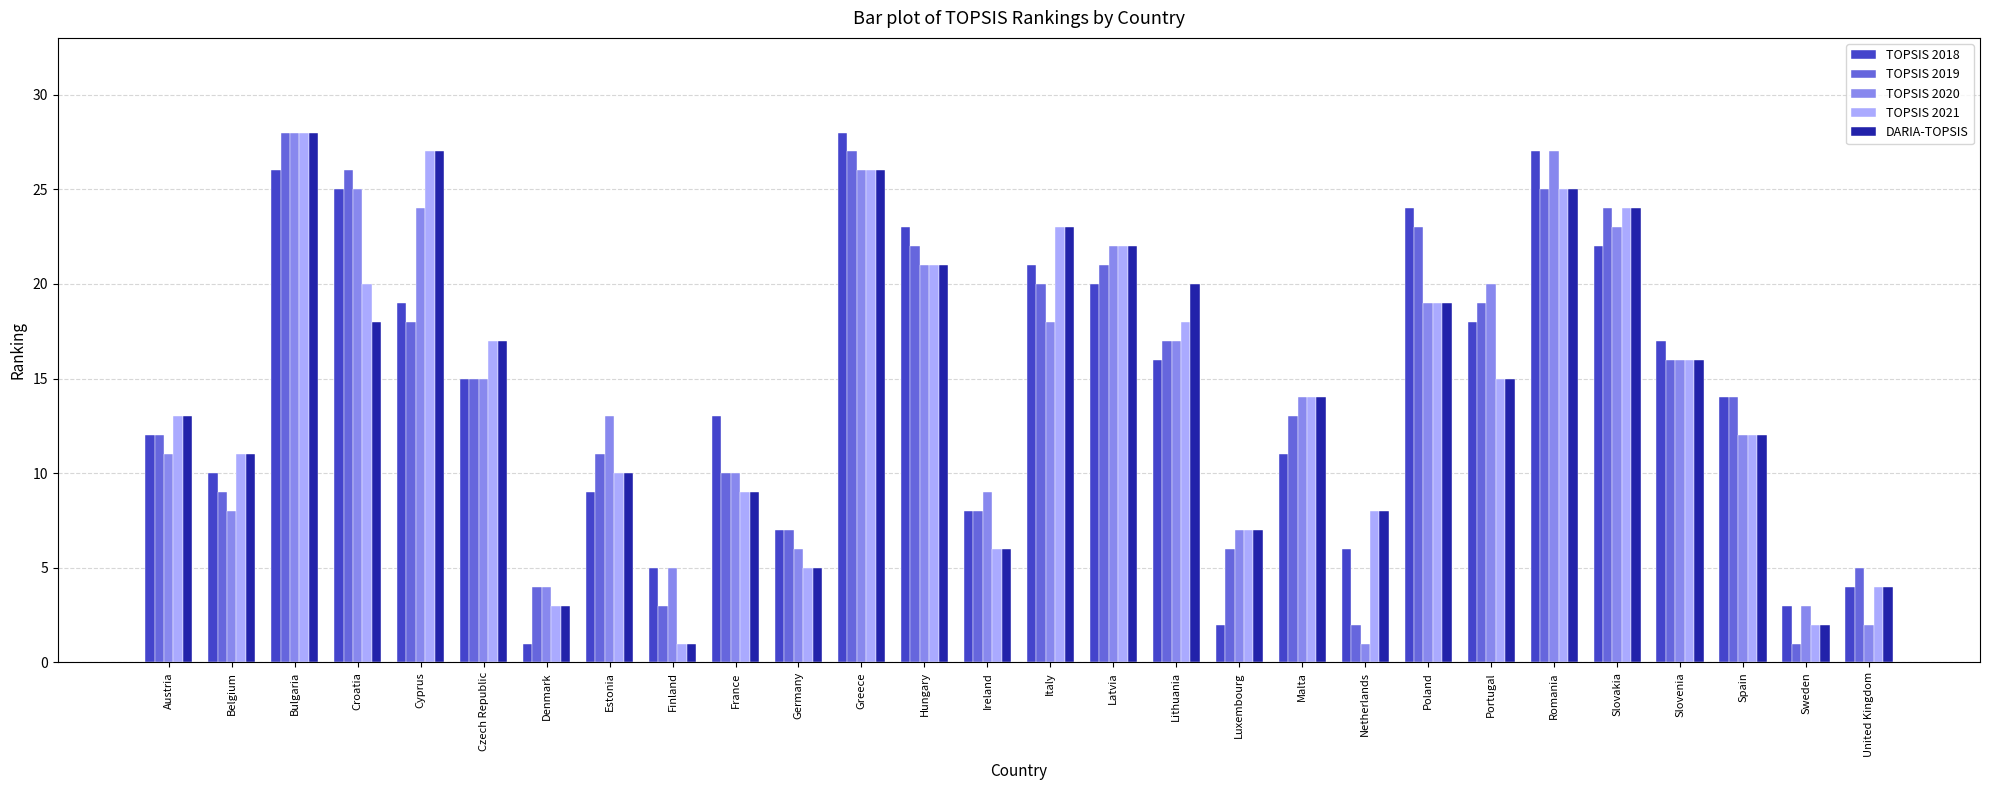

At which category is the sum across all series the highest?

Bulgaria